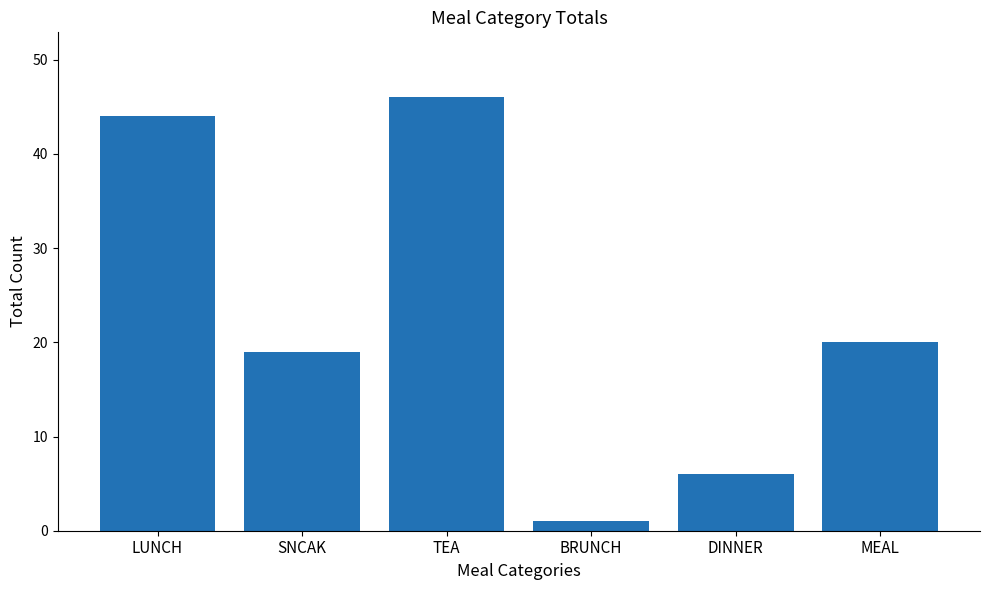

What is the maximum value shown in the chart?

46